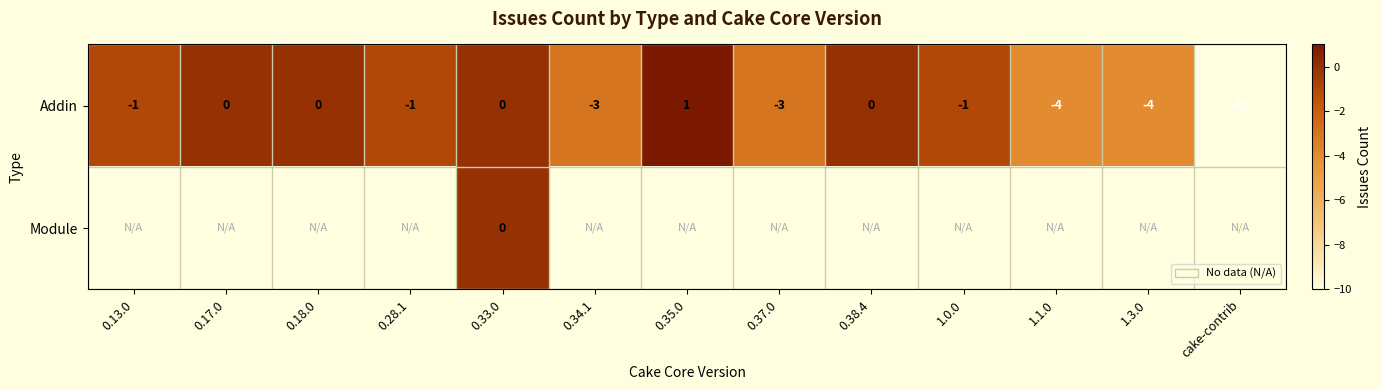

The value of Addin at 0.18.0 is 0. True or false?

True